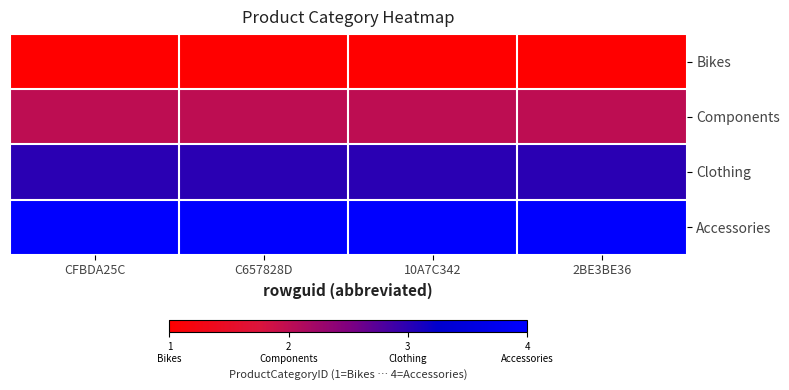

Which series has the largest total across all categories?

Accessories